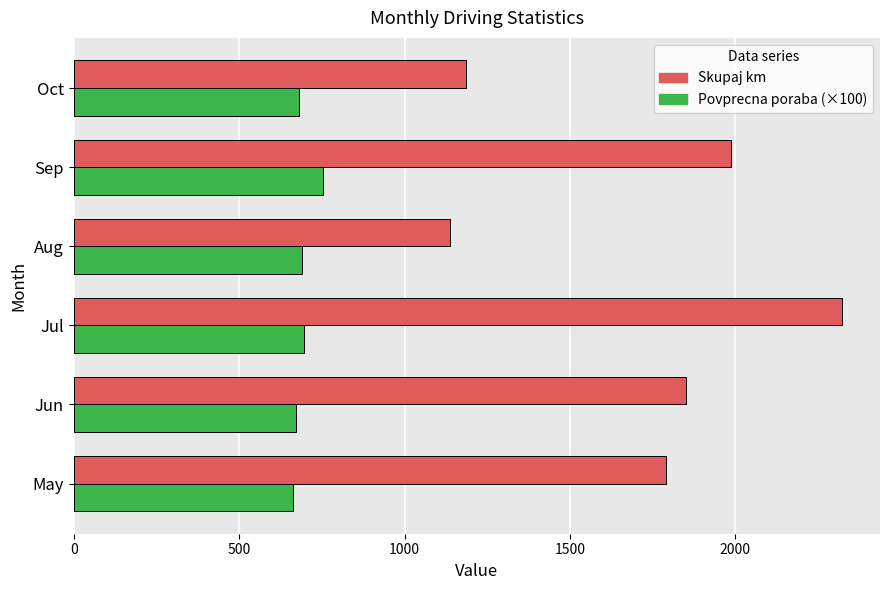

The Skupaj km series shows 3418.9 at Jul. True or false?

False